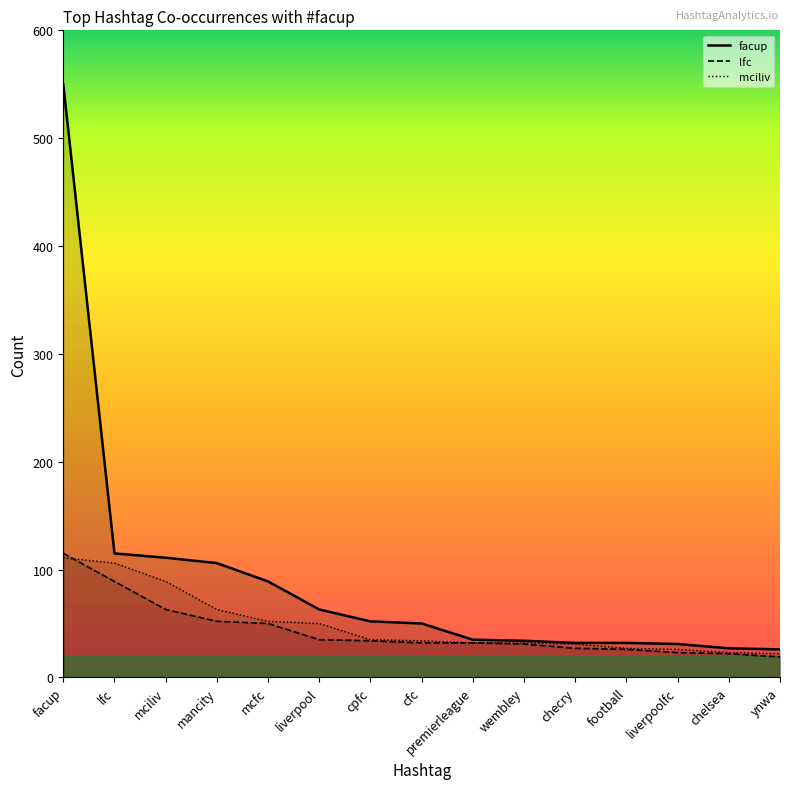

What is the label of the 13th point from the left?

liverpoolfc